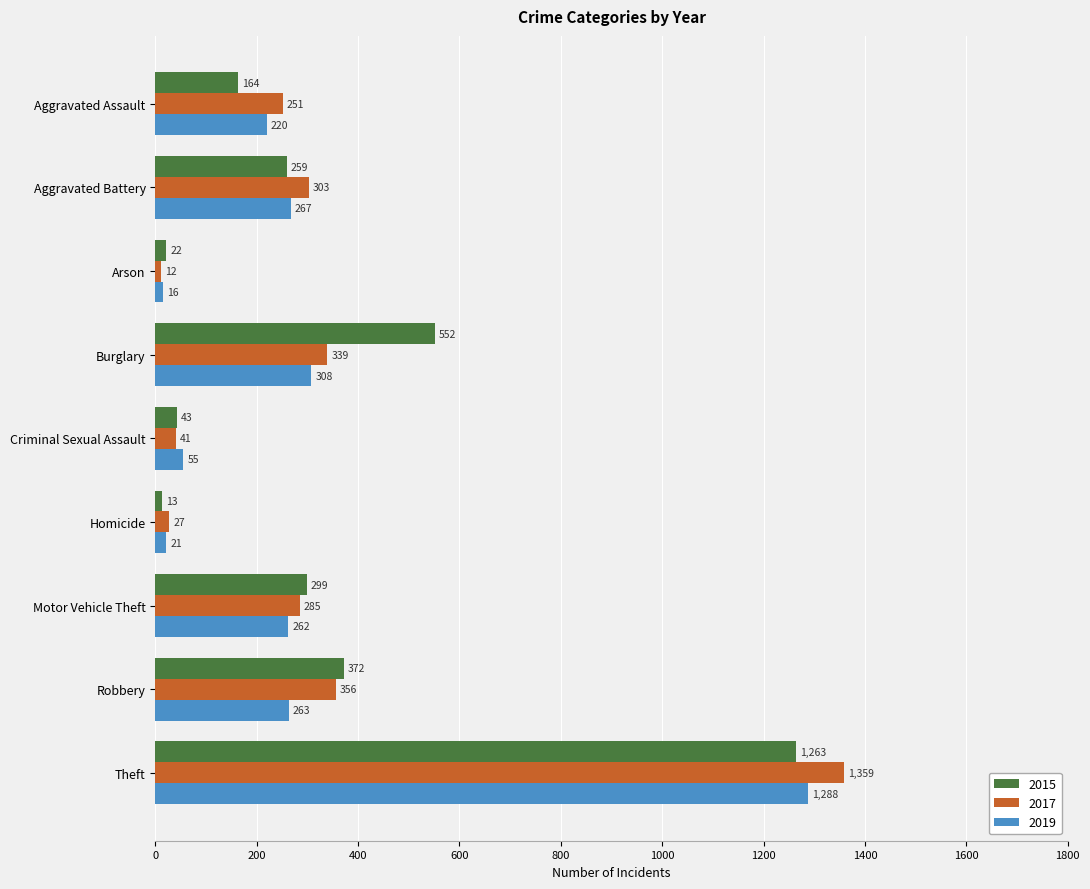

Count the number of categories in the chart.

9